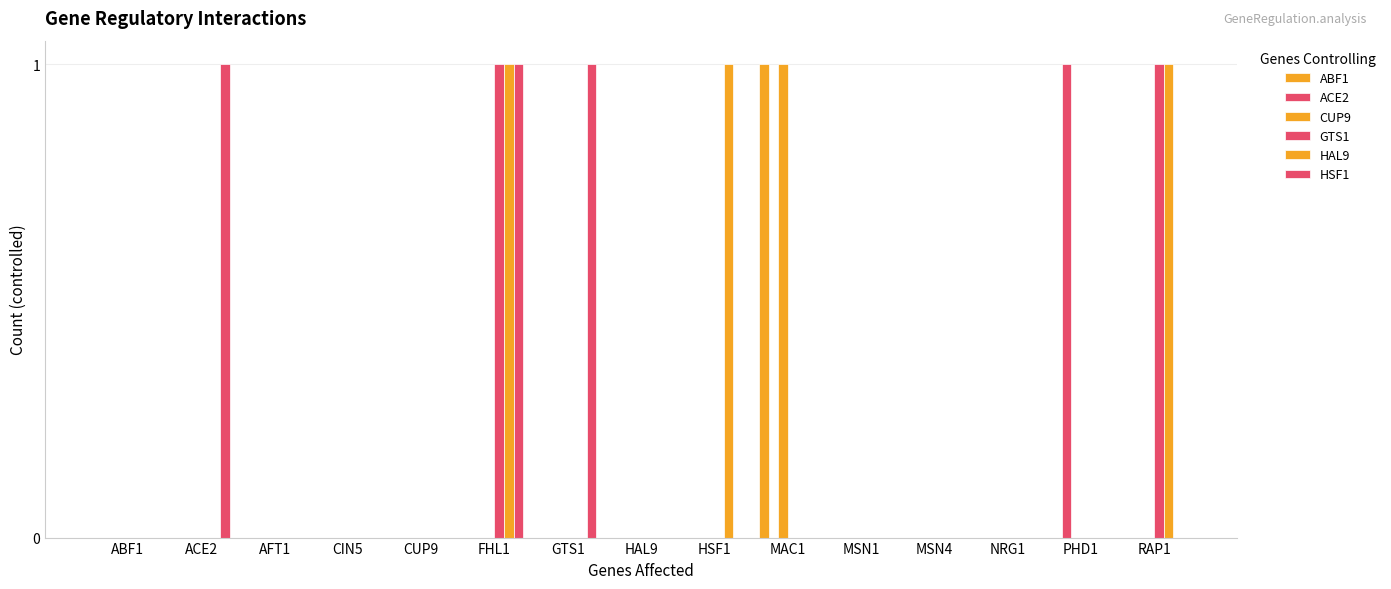

Reading left to right, extract all data points from this chart.

ABF1: 0	0	0	0	0	0	0	0	0	1	0	0	0	0	0
ACE2: 0	0	0	0	0	0	0	0	0	0	0	0	0	1	0
CUP9: 0	0	0	0	0	0	0	0	0	1	0	0	0	0	0
GTS1: 0	0	0	0	0	1	0	0	0	0	0	0	0	0	1
HAL9: 0	0	0	0	0	1	0	0	1	0	0	0	0	0	1
HSF1: 0	1	0	0	0	1	1	0	0	0	0	0	0	0	0